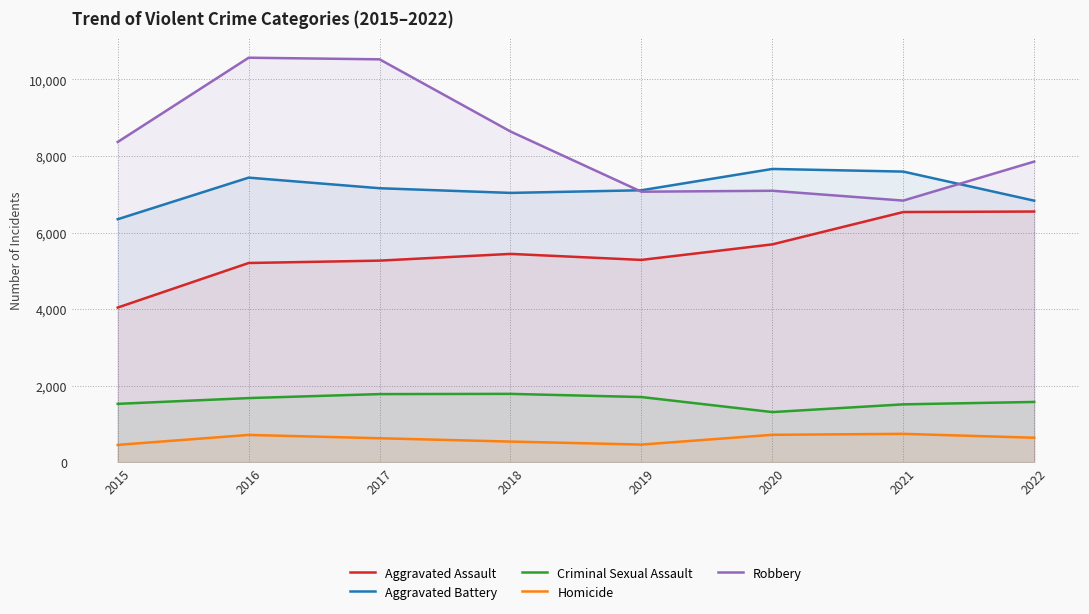

Rank the series at 2018 from lowest to highest value.

Homicide, Criminal Sexual Assault, Aggravated Assault, Aggravated Battery, Robbery